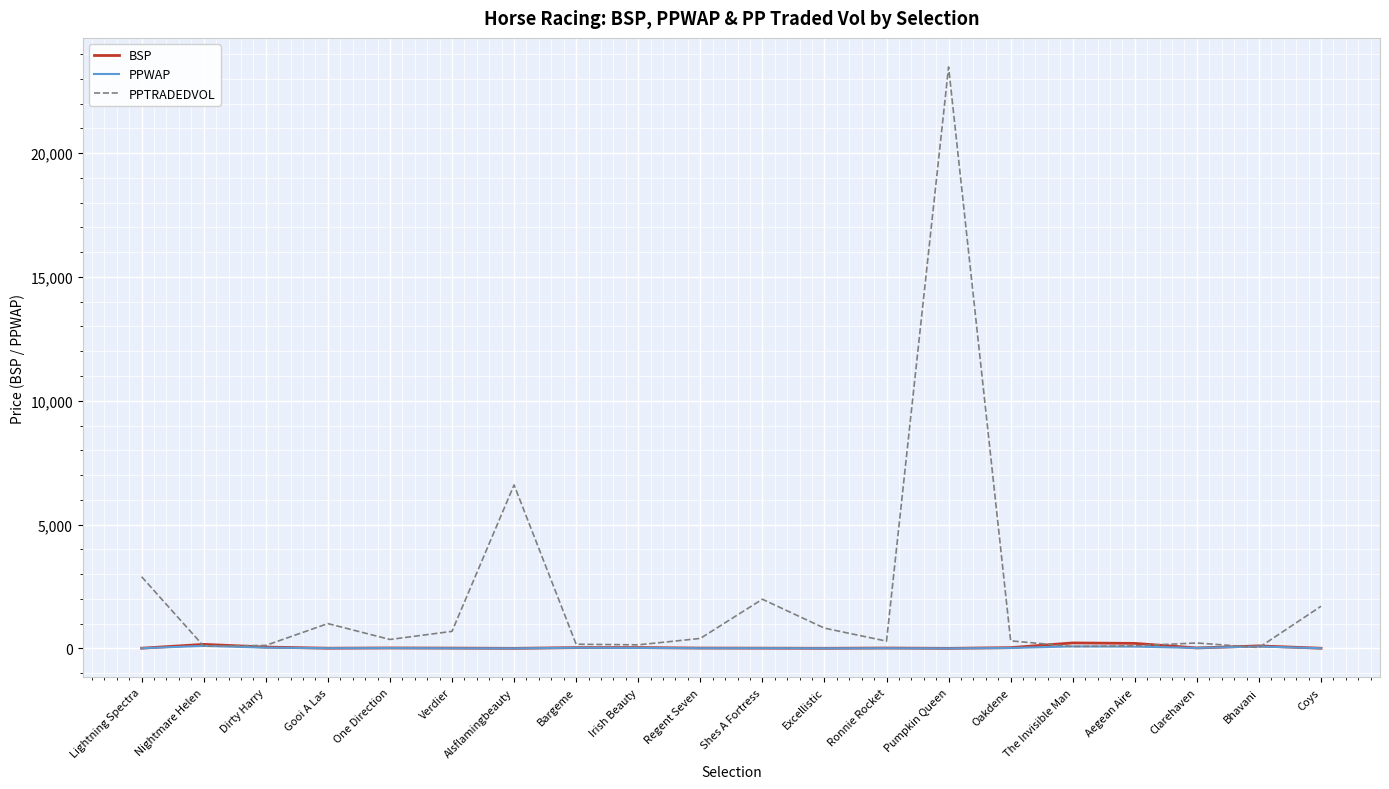

True or false: PPWAP has a value of 7.1 at Verdier.

True